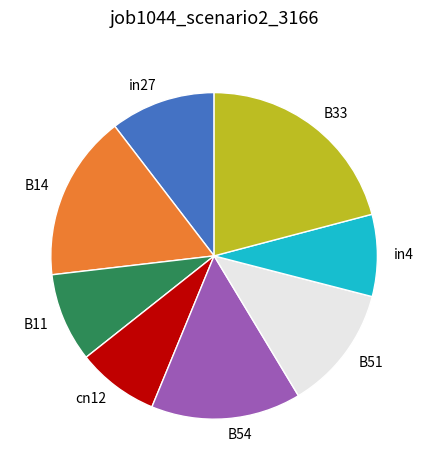

Do B51 and B14 together represent more than half of the pie?

No